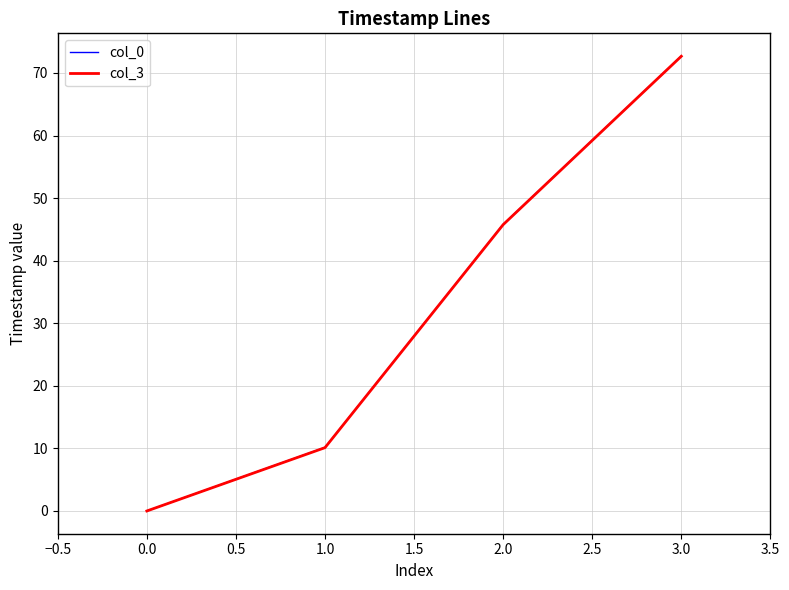

Rank the categories by col_0 value from highest to lowest.

3.0, 2.0, 1.0, 0.0